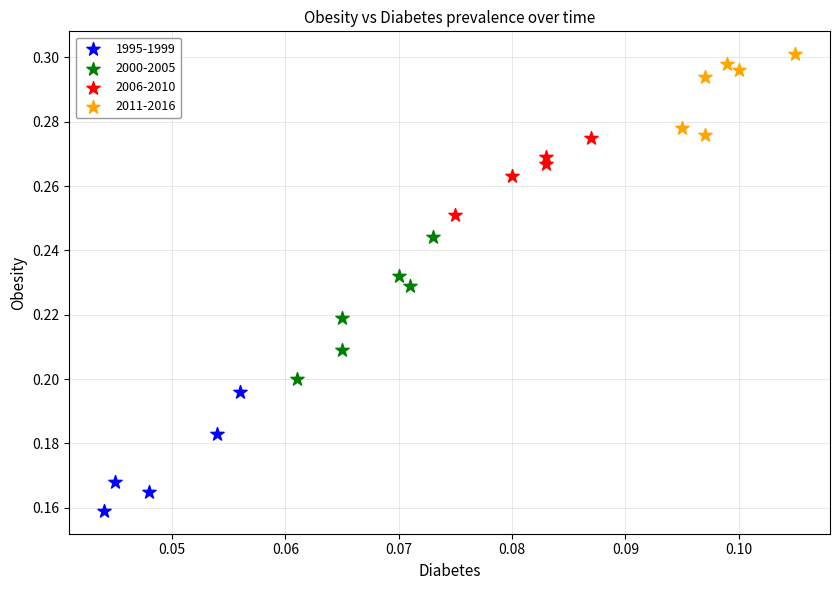

Which series has the widest spread of Y values?

2000-2005